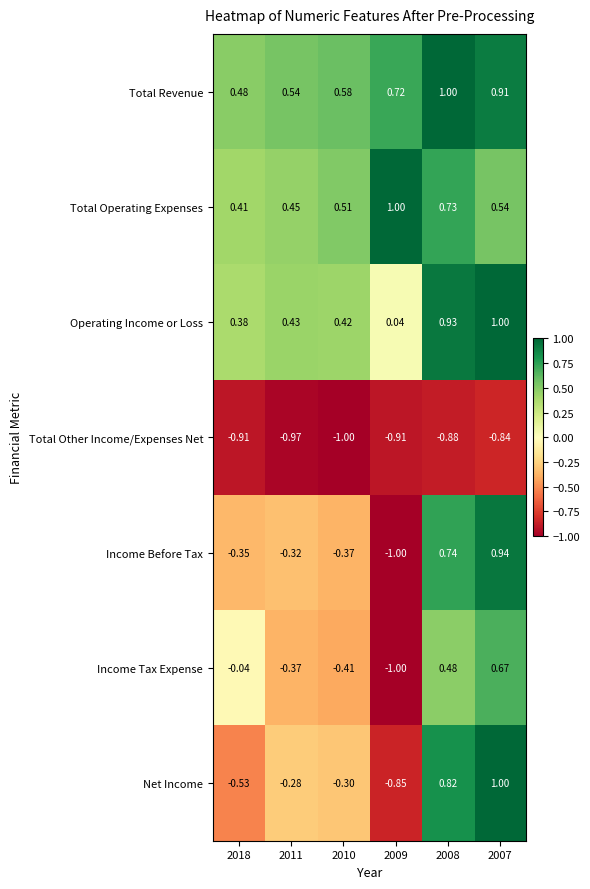

At which category is the sum across all series the highest?

2007